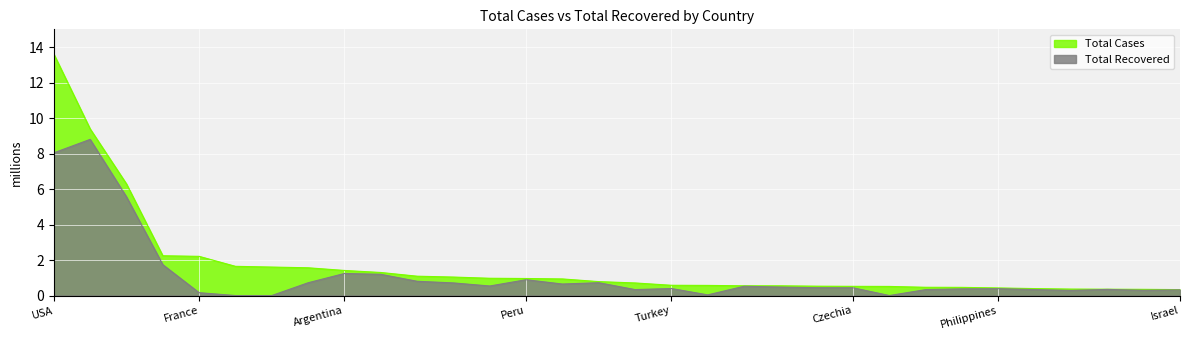

Reading right to left, extract all data points from this chart.

Total Cases: Israel=0.3	Morocco=0.3	Saudi Arabia=0.4	Canada=0.4	Pakistan=0.4	Philippines=0.4	Bangladesh=0.5	Romania=0.5	Netherlands=0.5	Czechia=0.5	Indonesia=0.5	Iraq=0.5	Chile=0.5	Belgium=0.6	Turkey=0.6	Ukraine=0.7	South Africa=0.8	Iran=0.9	Peru=1.0	Poland=1.0	Germany=1.0	Mexico=1.1	Colombia=1.3	Argentina=1.4	Italy=1.6	UK=1.6	Spain=1.6	France=2.2	Russia=2.2	Brazil=6.3	India=9.4	USA=13.6
Total Recovered: Israel=0.3	Morocco=0.3	Saudi Arabia=0.3	Canada=0.3	Pakistan=0.3	Philippines=0.4	Bangladesh=0.4	Romania=0.3	Netherlands=0.0	Czechia=0.4	Indonesia=0.4	Iraq=0.5	Chile=0.5	Belgium=0.0	Turkey=0.4	Ukraine=0.3	South Africa=0.7	Iran=0.6	Peru=0.9	Poland=0.5	Germany=0.7	Mexico=0.8	Colombia=1.2	Argentina=1.2	Italy=0.7	UK=0.0	Spain=0.0	France=0.2	Russia=1.7	Brazil=5.6	India=8.8	USA=8.0